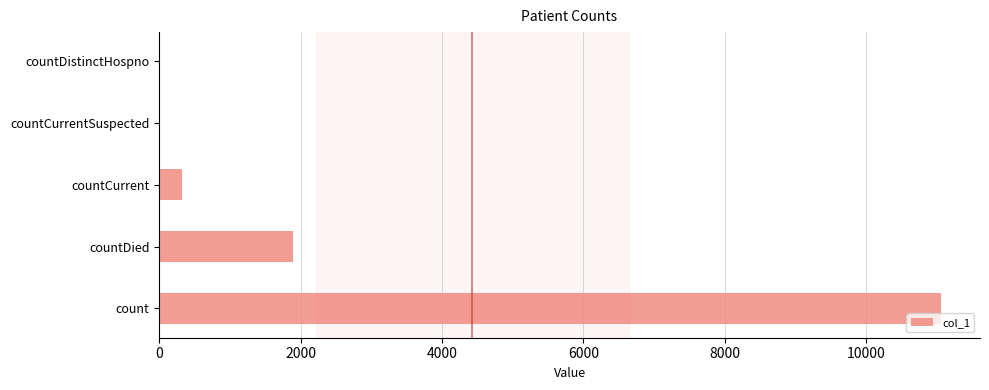

What is the maximum value shown in the chart?

11056